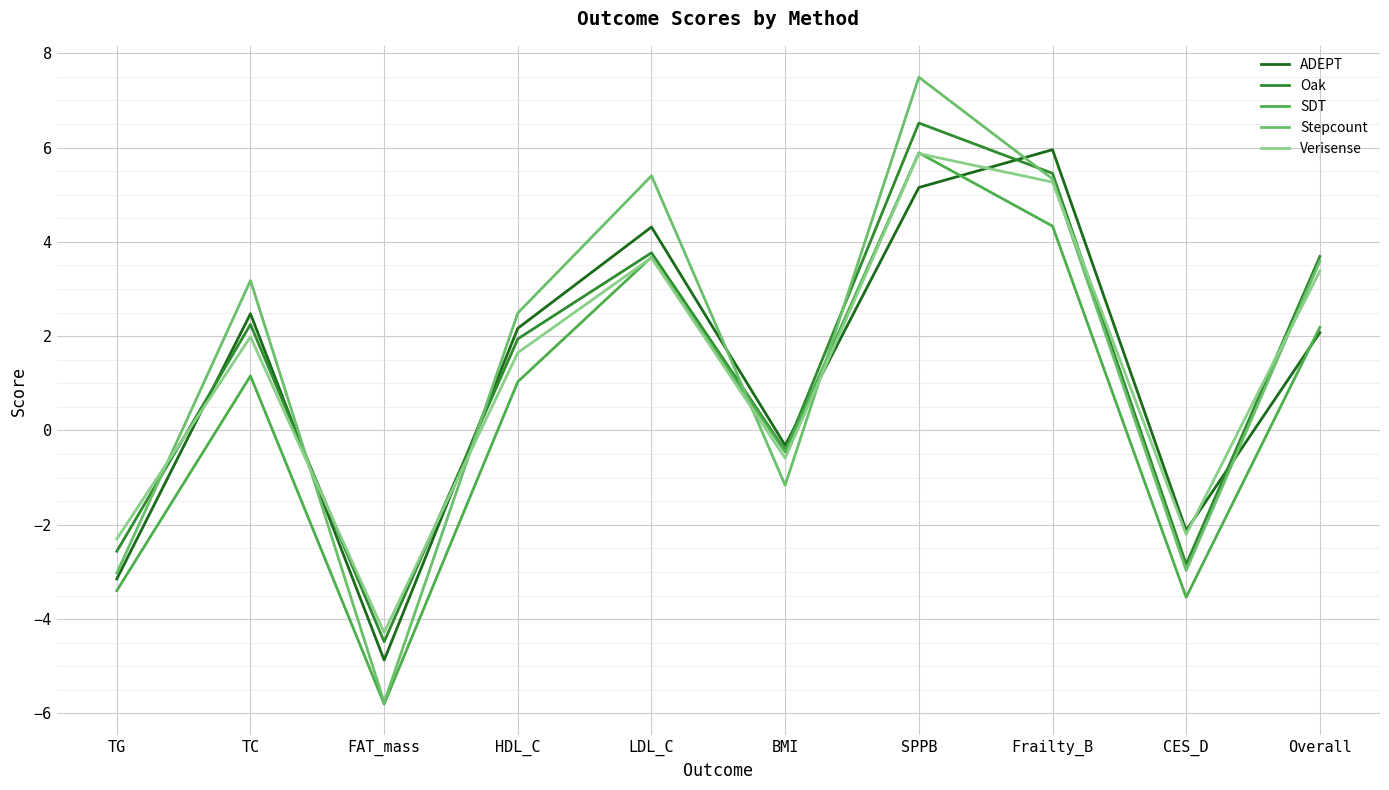

What position from the right is TG?

10